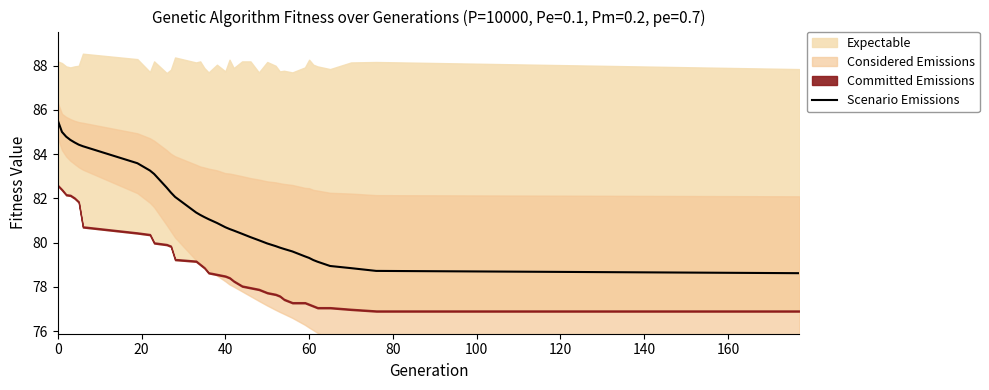

What is the difference between the maximum and second lowest values?

6.8